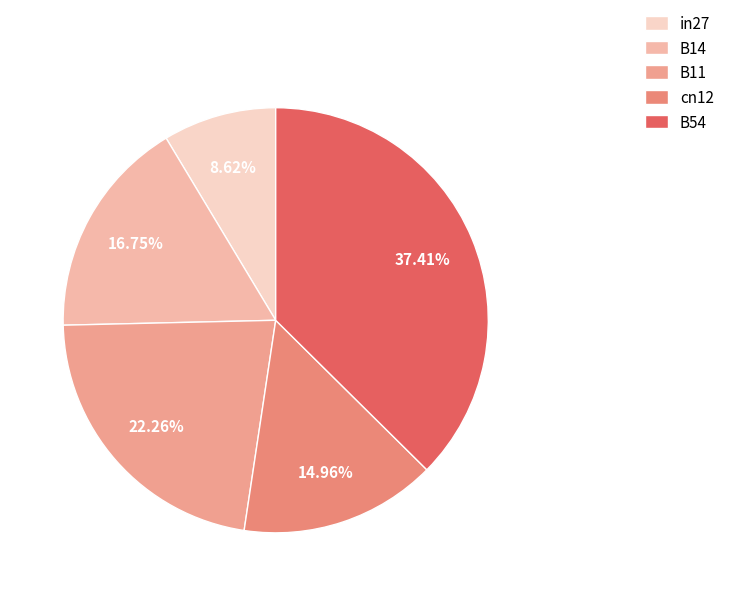

Which category has the biggest portion of the pie?

B54